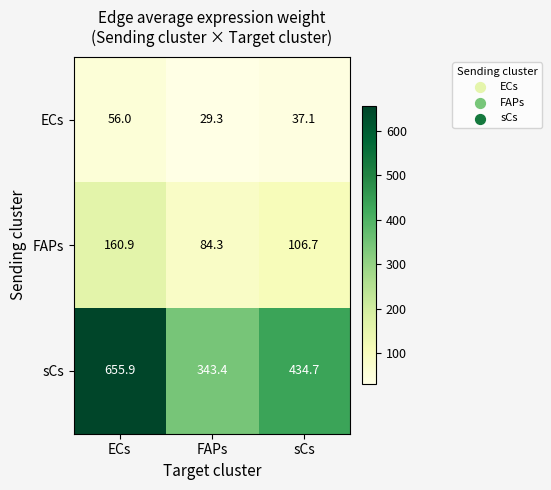

True or false: FAPs has a value of 160.9 at ECs.

True